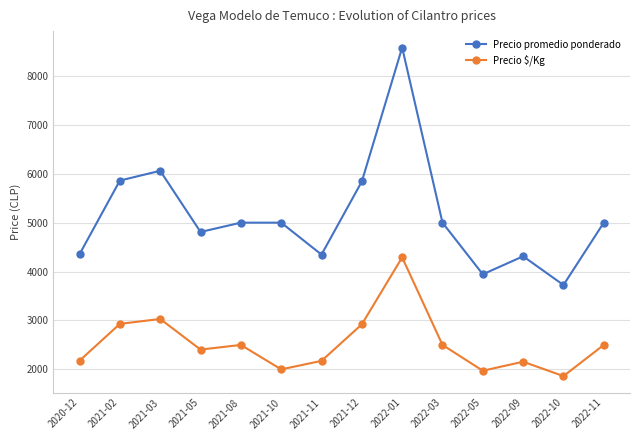

What is the value of the Precio $/Kg point at the 9th from the left?

4290.0